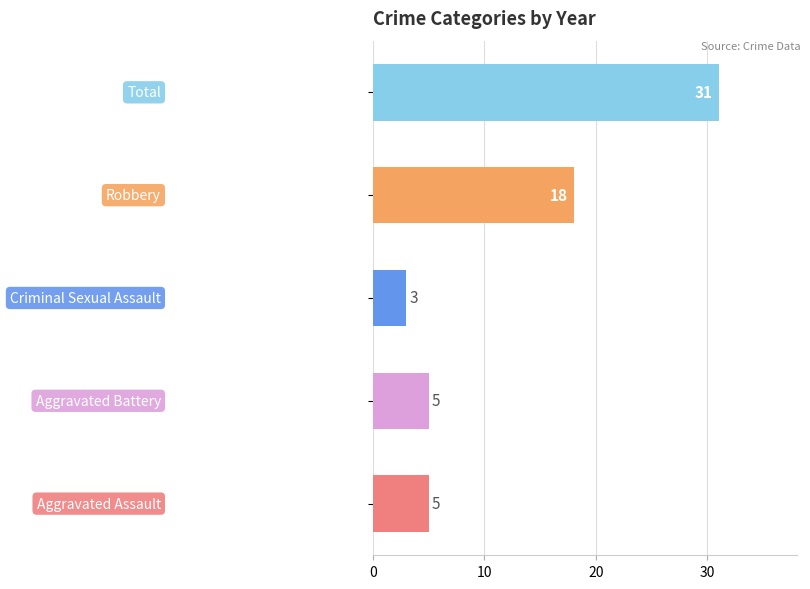

What is the sum of all values?

62